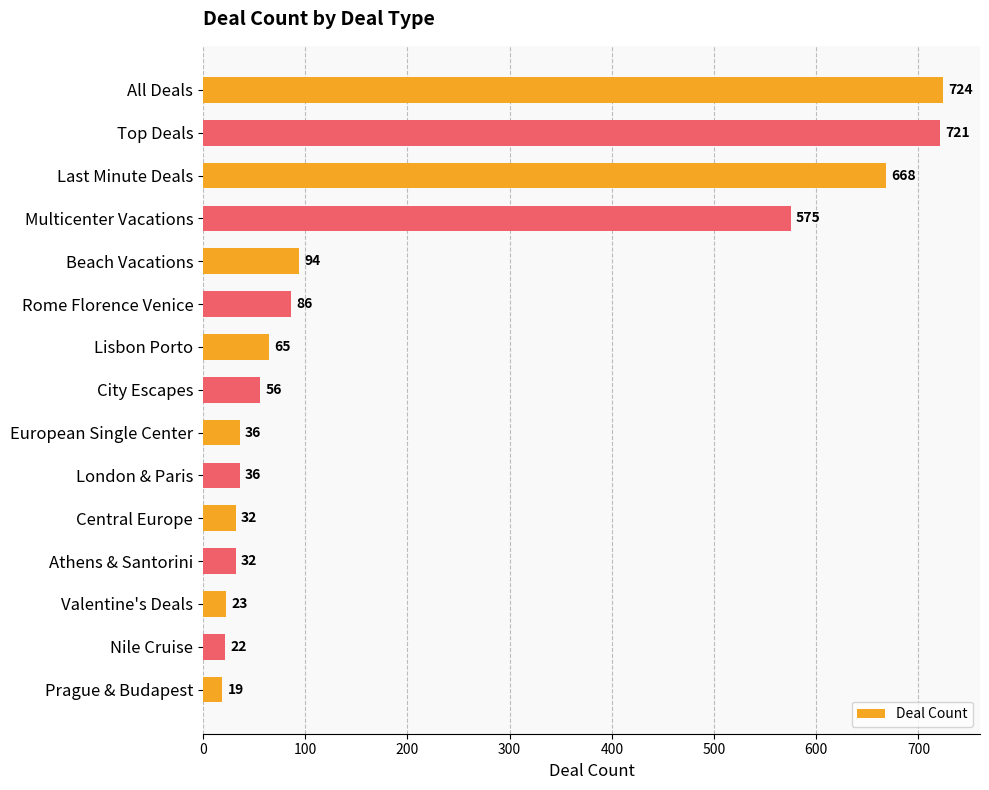

What is the change in value from All Deals to Lisbon Porto?

-659